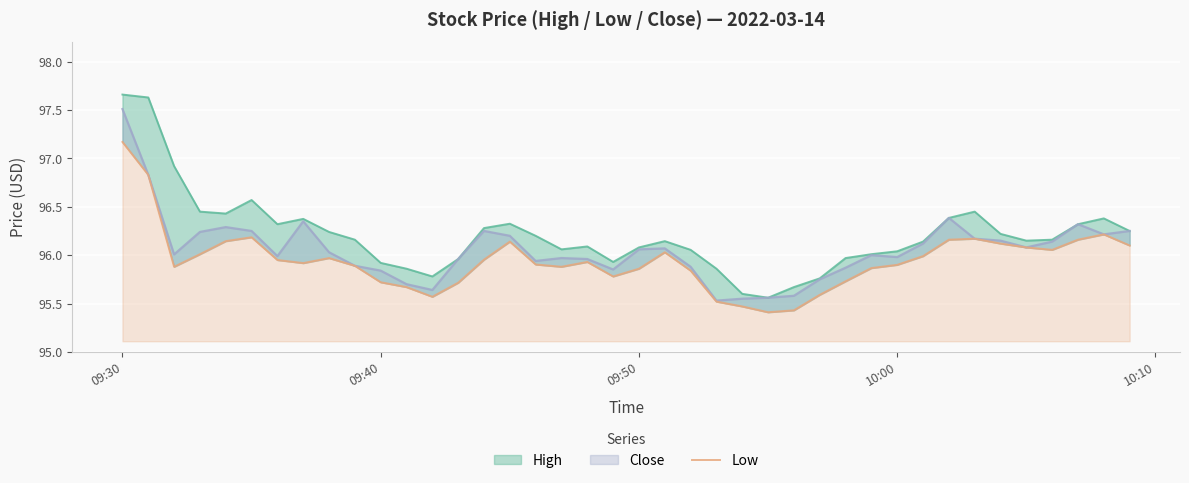

What is the difference between the second highest and second lowest values?

1.4